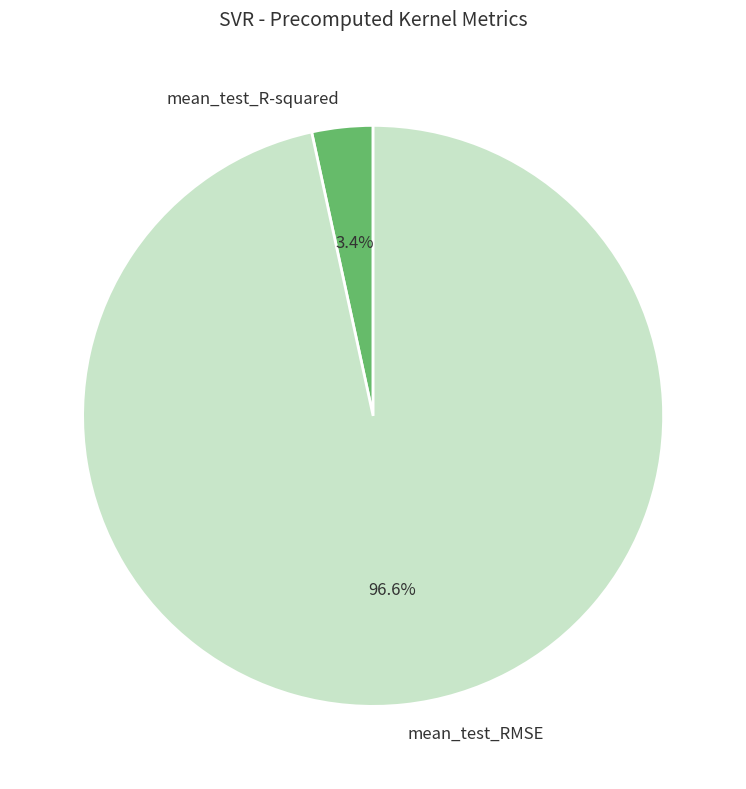

Count the number of slices in the pie.

2